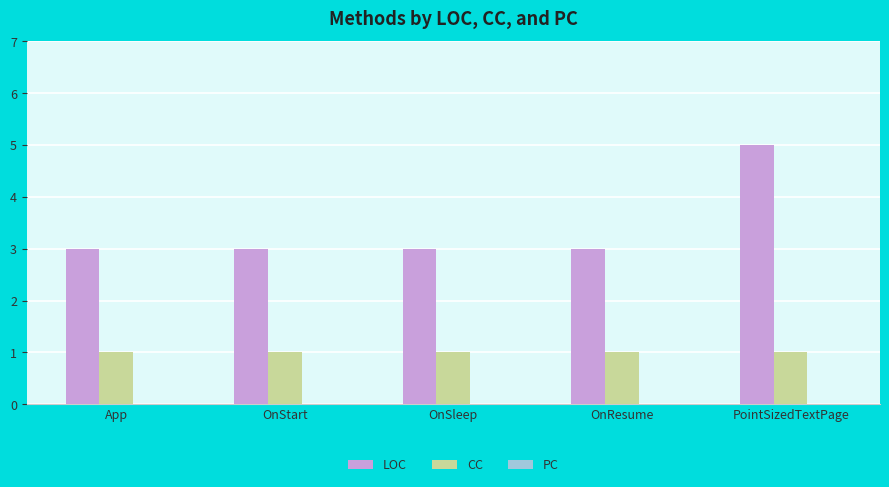

Which series has the largest range (max minus min)?

LOC